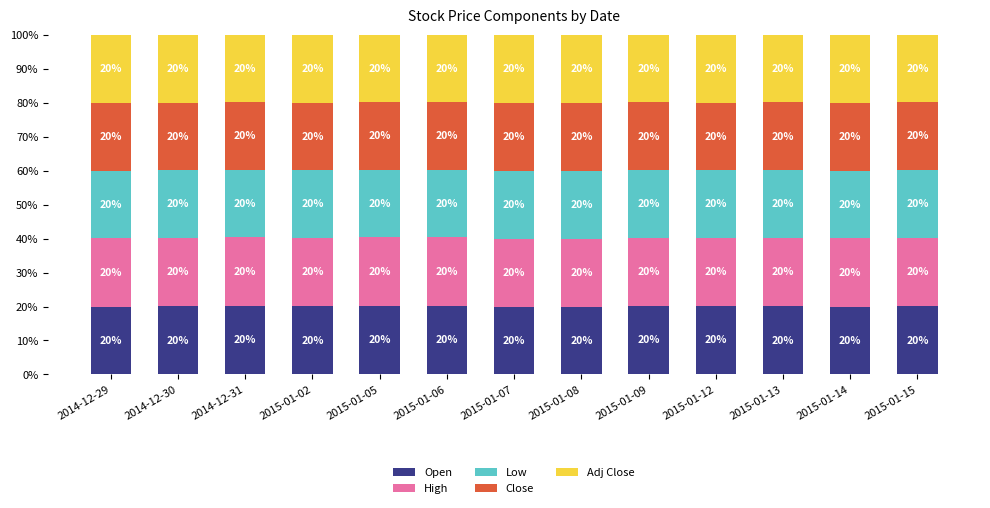

The value of Open at 2015-01-05 is 20.2. True or false?

True